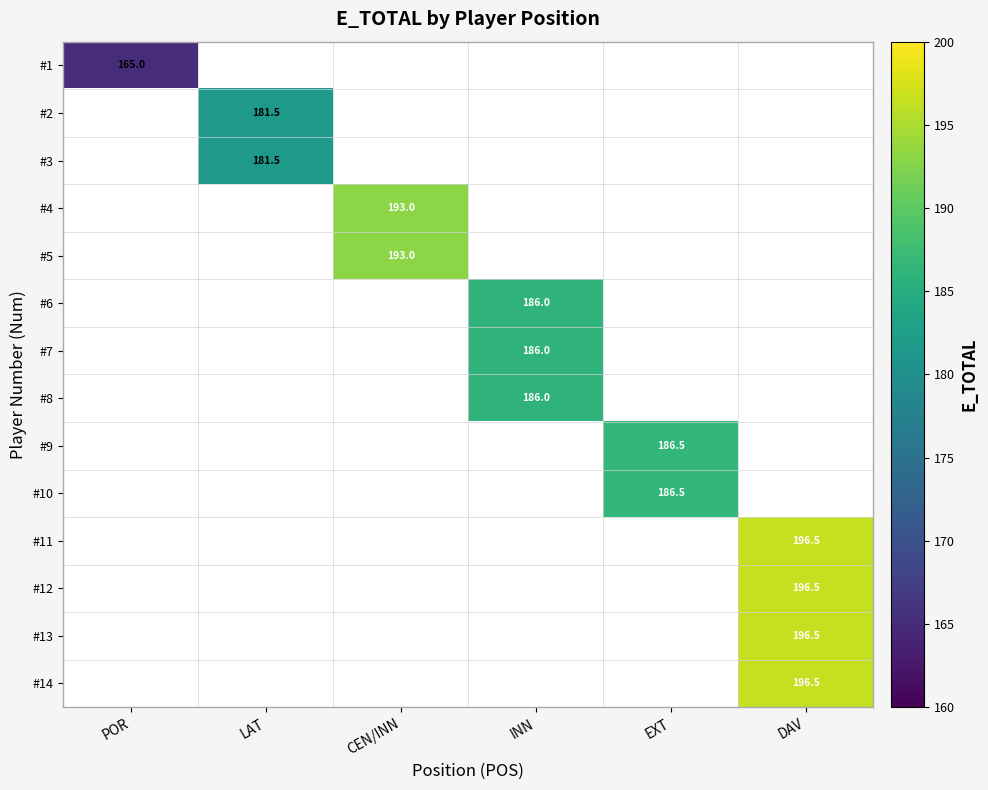

At which category is the sum across all series the highest?

DAV